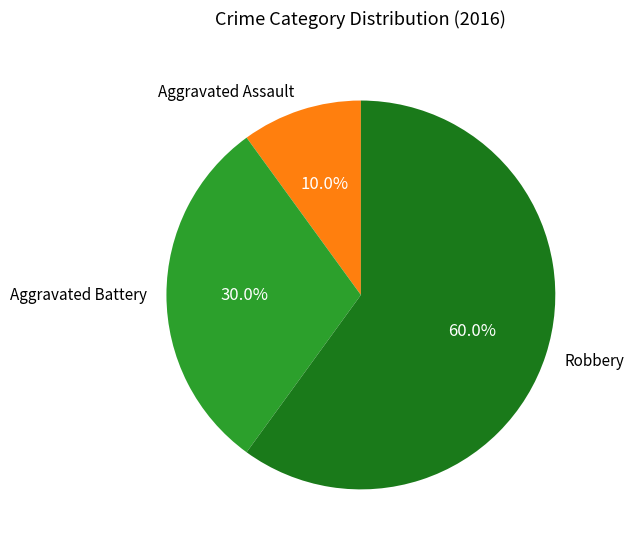

Is there any slice that represents more than half of the pie?

Yes